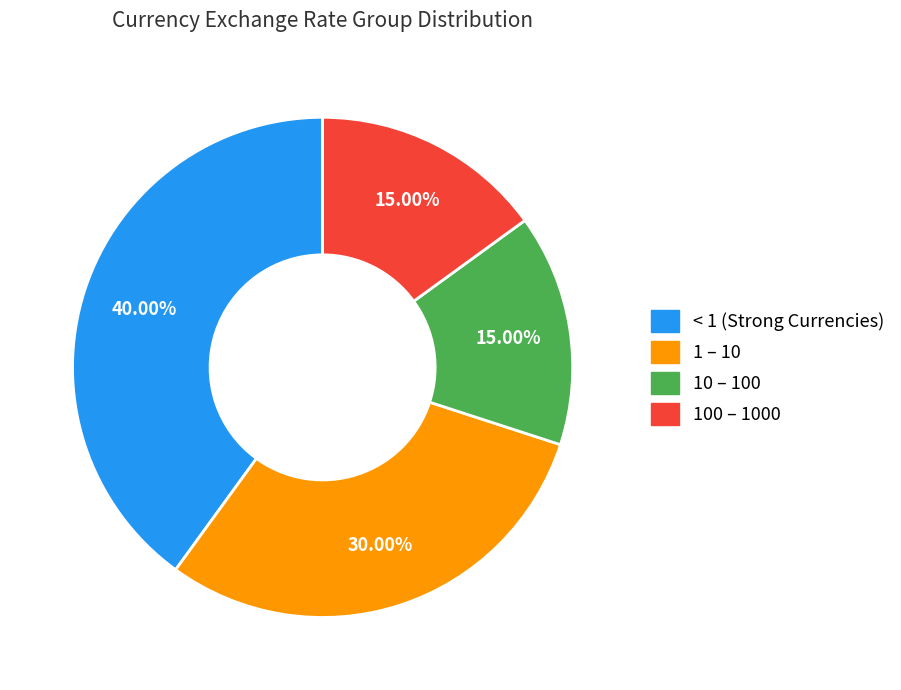

Is the sum of < 1 (Strong Currencies) and 10 – 100 greater than half?

Yes